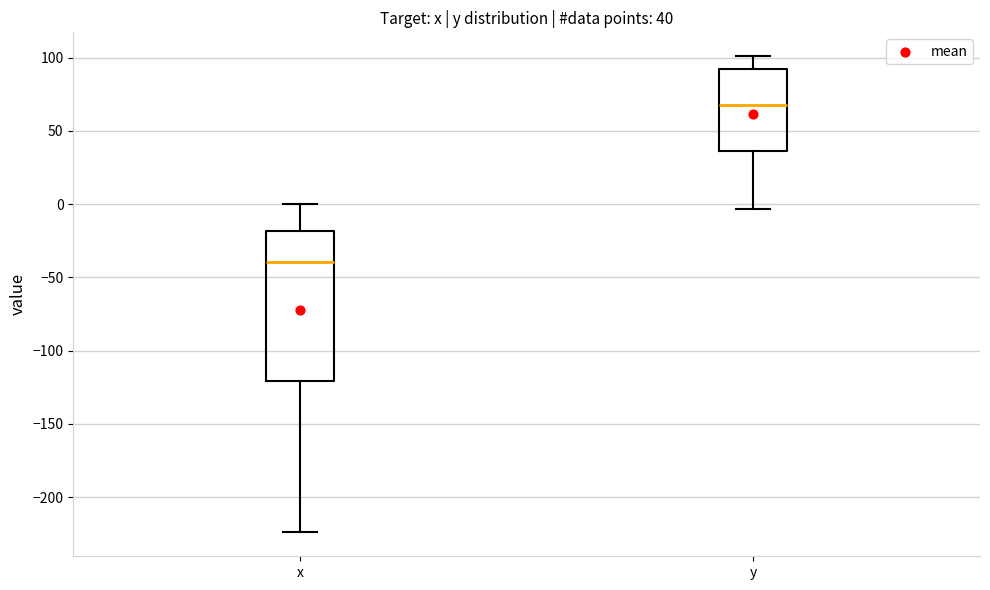

Which box has the lowest median line?

x